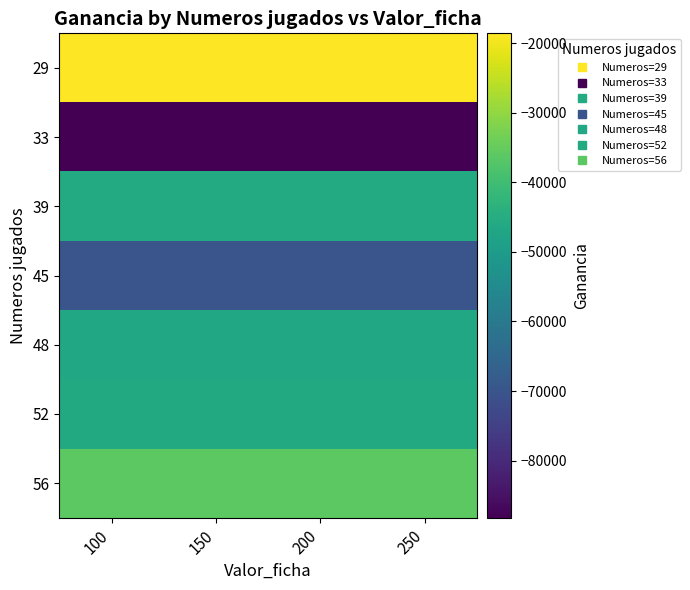

Which has a higher value, 250 or 100?

250